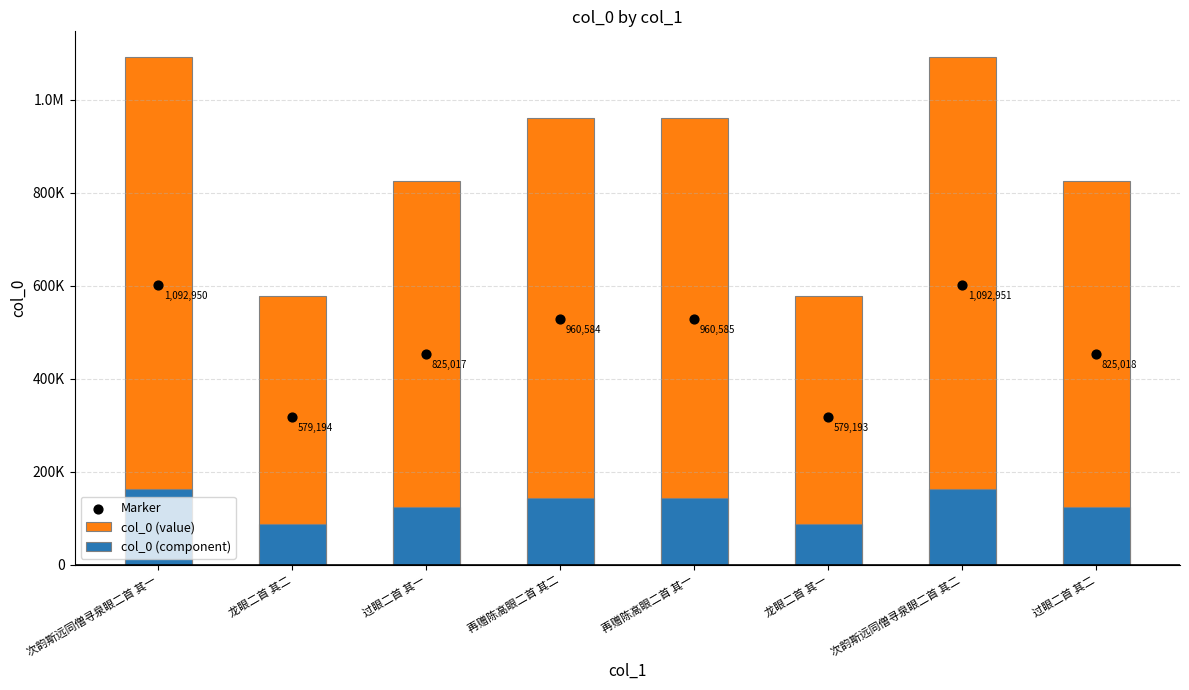

Which series has the largest total across all categories?

col_0 (value)